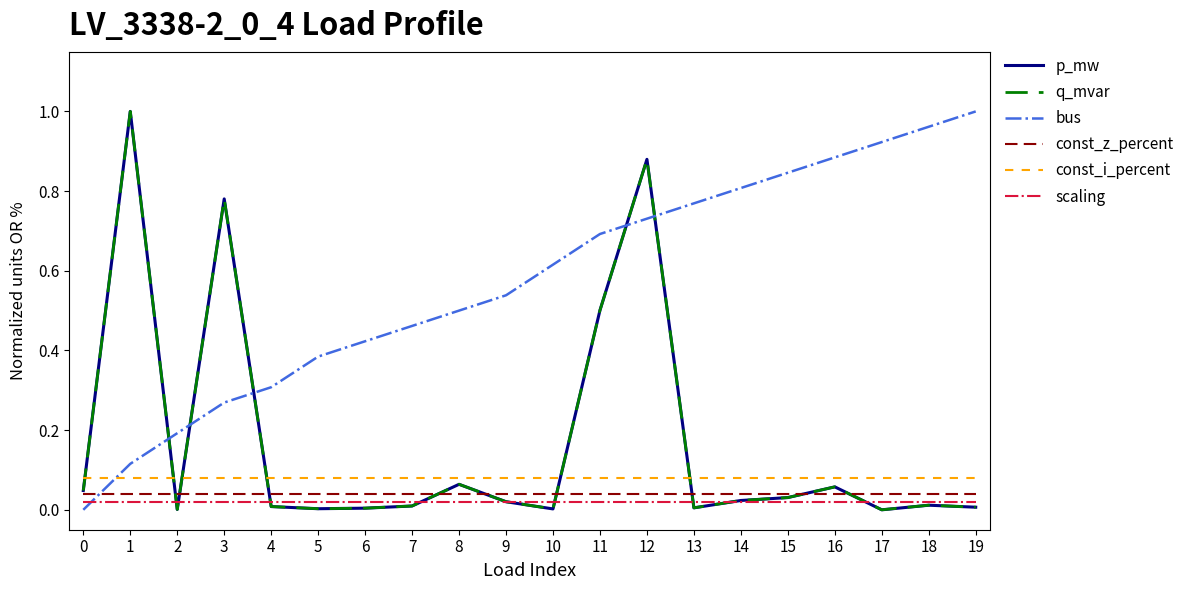

Is this an area chart (filled region under the line)?

No